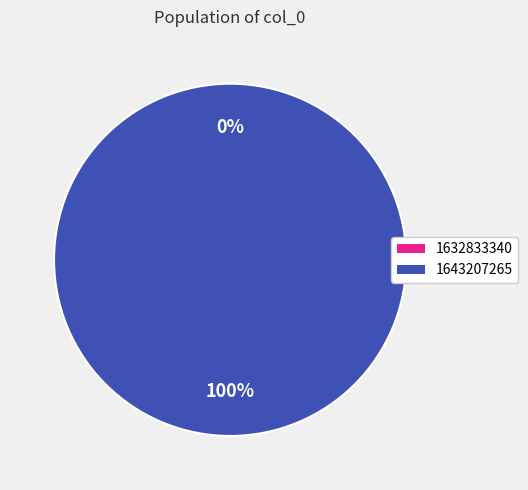

Rank the categories by value from highest to lowest.

1643207265, 1632833340